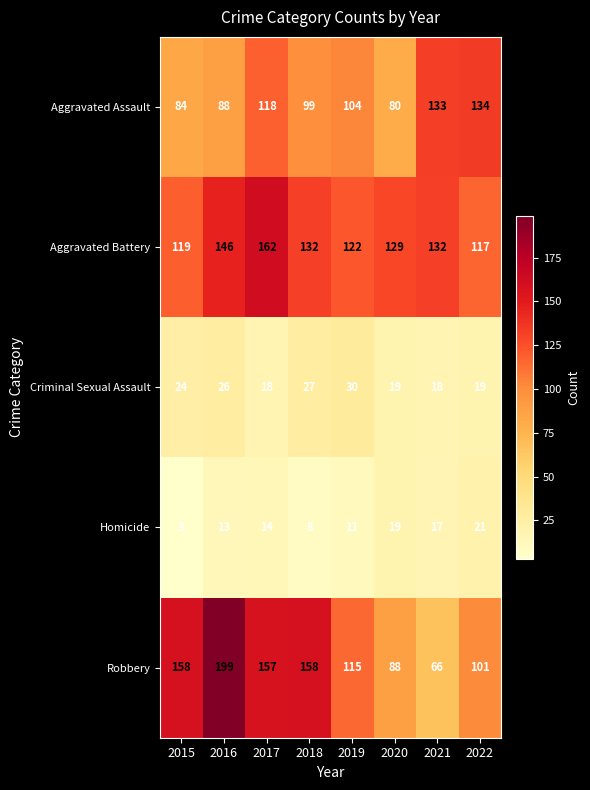

Which category has the highest value across all series?

2016